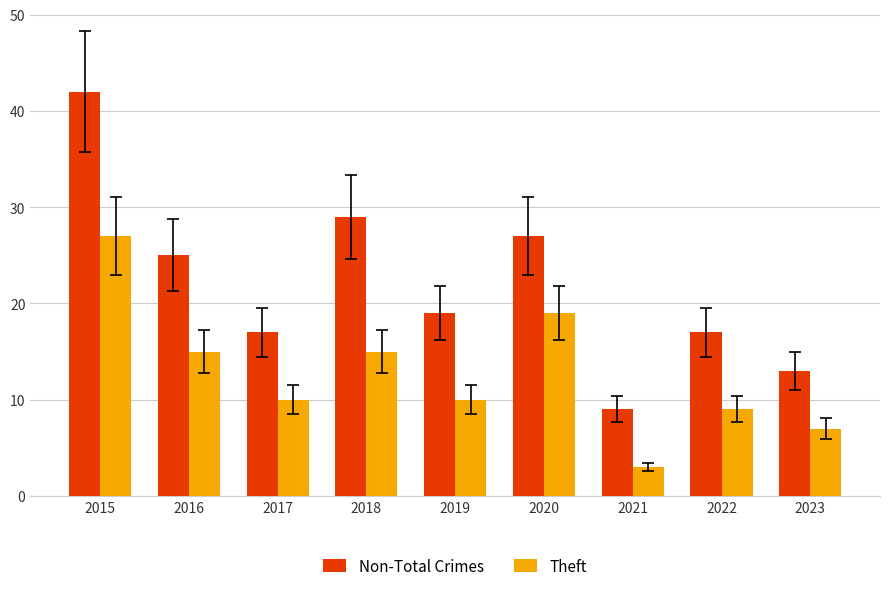

At 2022, list the series in order from smallest to largest.

Theft, Non-Total Crimes